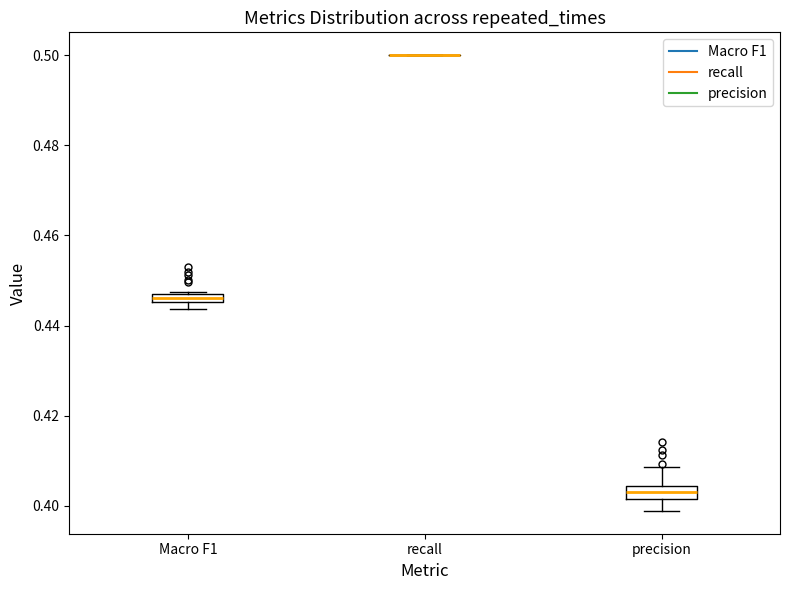

Where is the upper edge of the box for precision on the y-axis? The values are not printed on the chart, so give them approximately, as read against the axis.

0.404